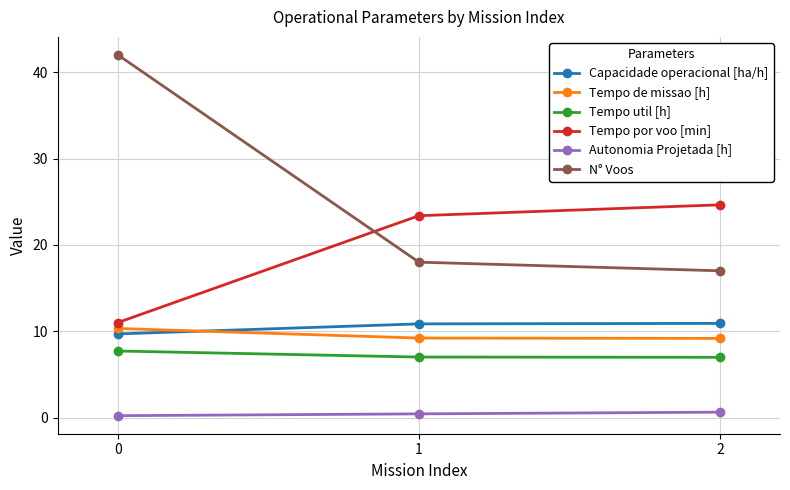

What is the sum of all Tempo por voo [min] values?

59.0